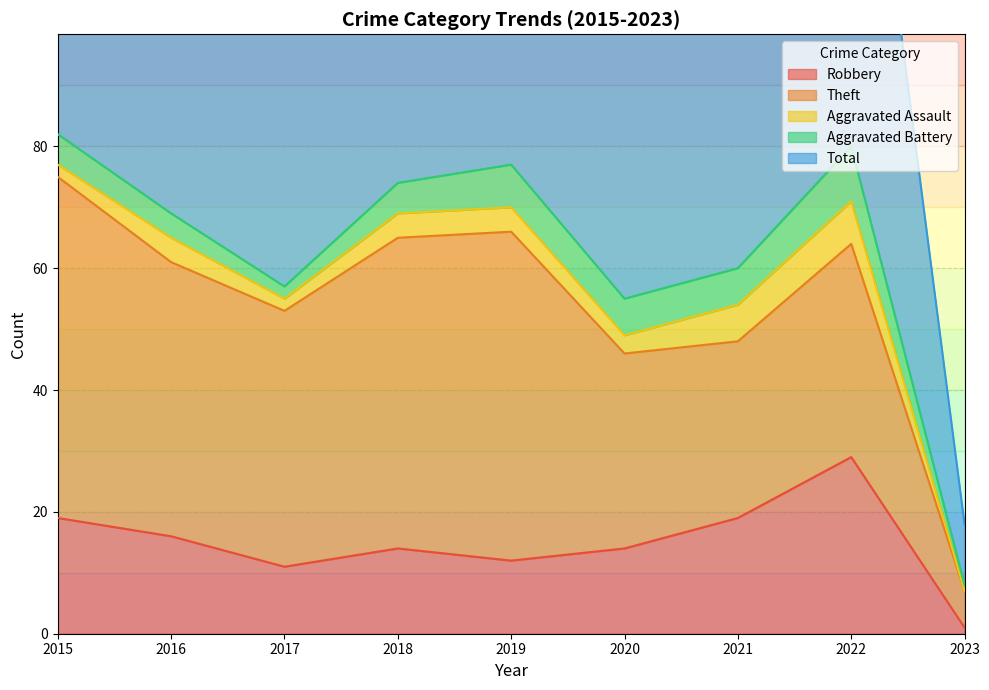

How many interior local peaks does the Robbery series have?

2